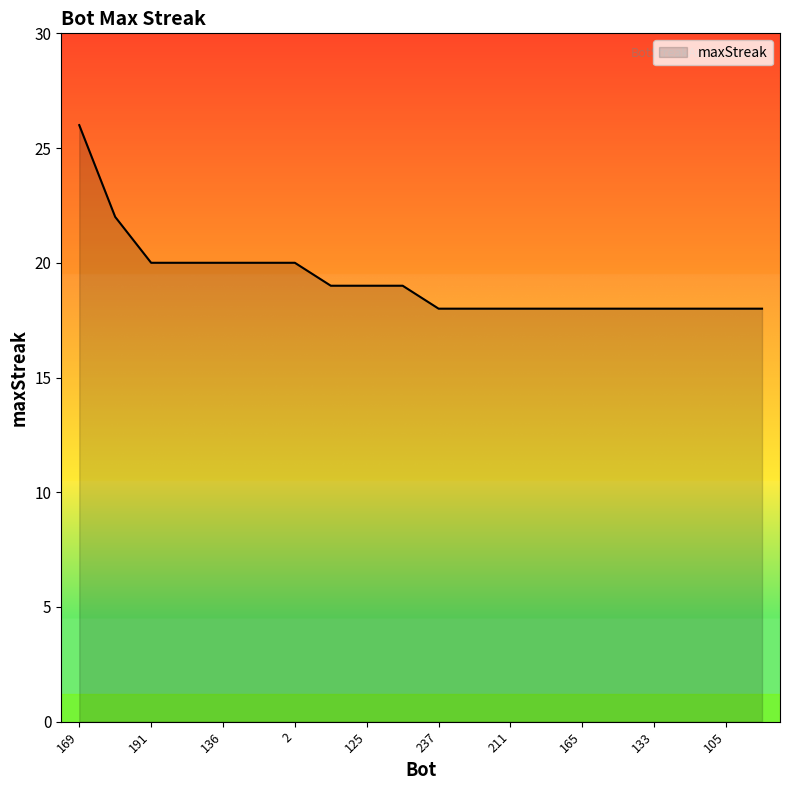

What is the difference between the maximum and minimum values?

8